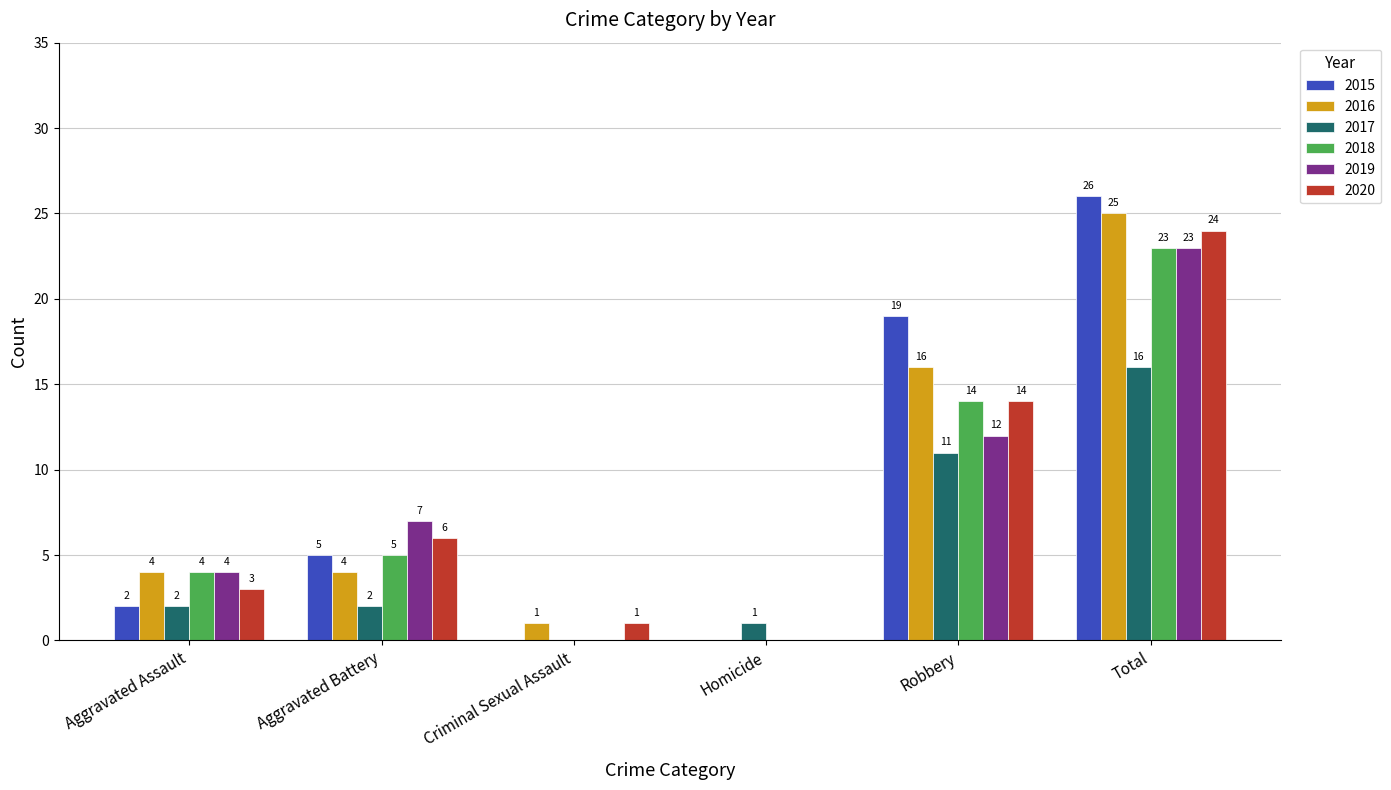

Are the bars horizontal?

No